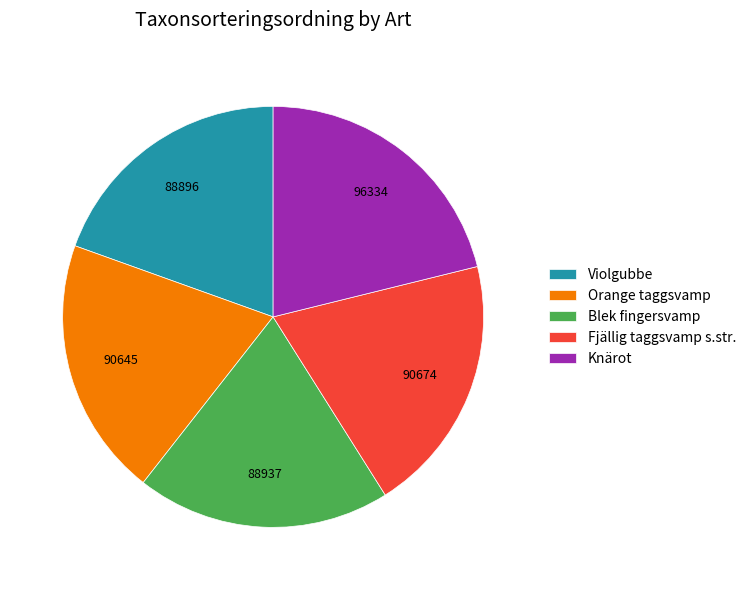

Which category has the biggest portion of the pie?

Knärot